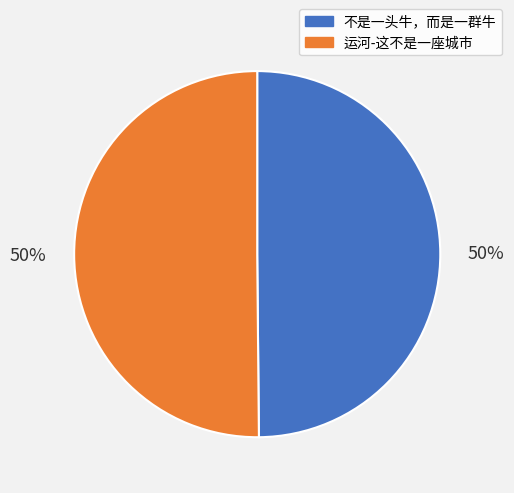

Is the sum of 运河-这不是一座城市 and 不是一头牛，而是一群牛 greater than half?

Yes